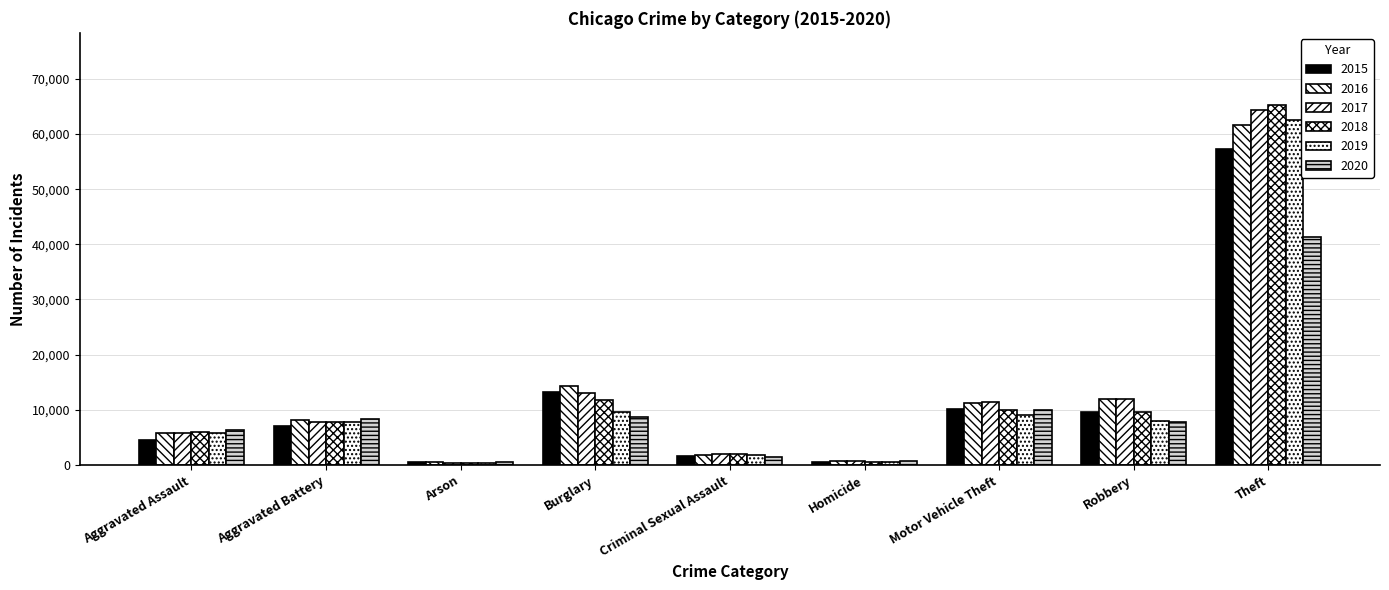

Are the bars grouped side by side (vs. stacked)?

Yes